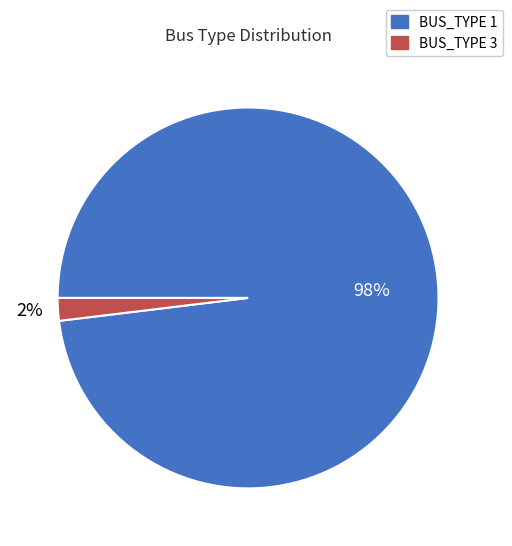

What percentage is the BUS_TYPE 1 slice, to the nearest percent?

98%